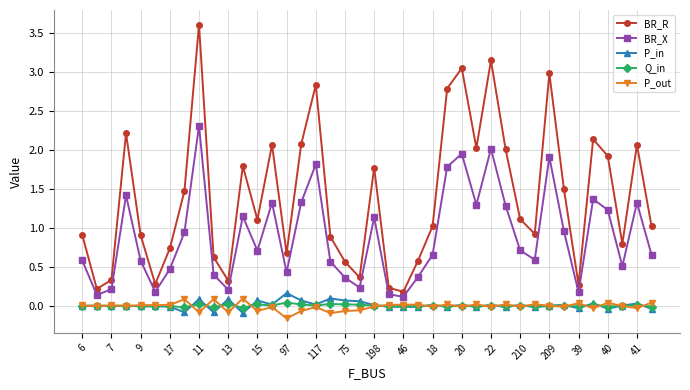

Which series has the largest total across all categories?

BR_R